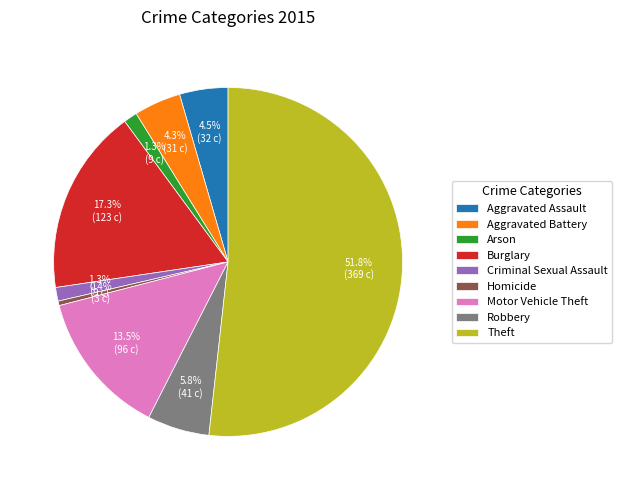

Is there any slice that represents more than half of the pie?

Yes